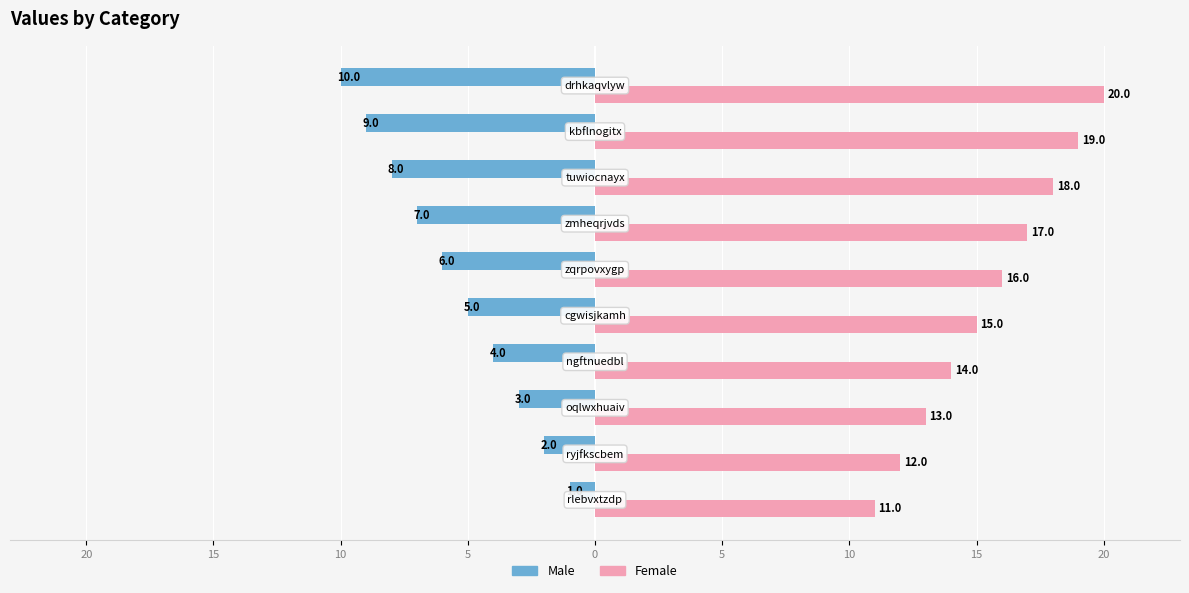

List the series in order of their overall mean, lowest first.

Male, Female